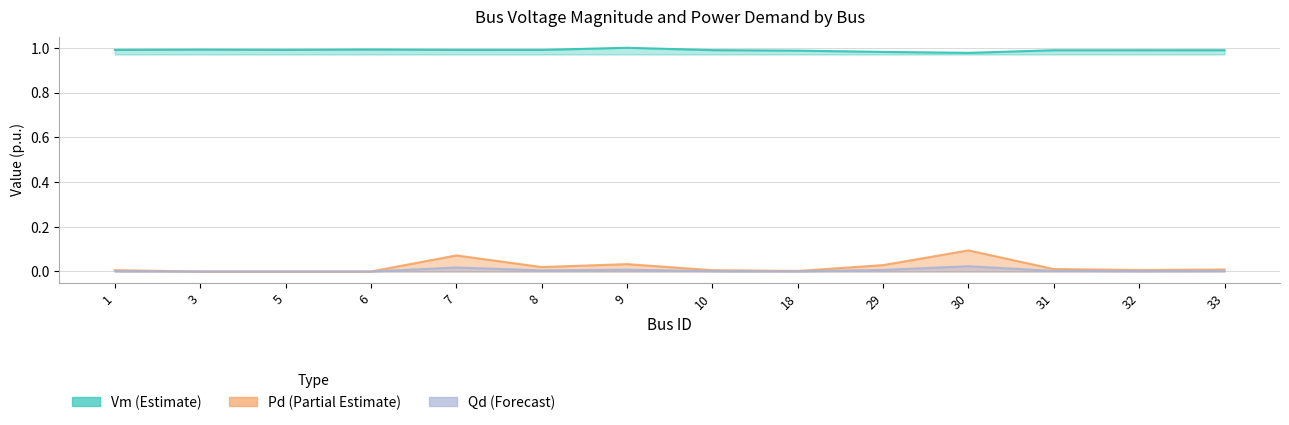

True or false: Qd and Vm intersect in this chart.

False